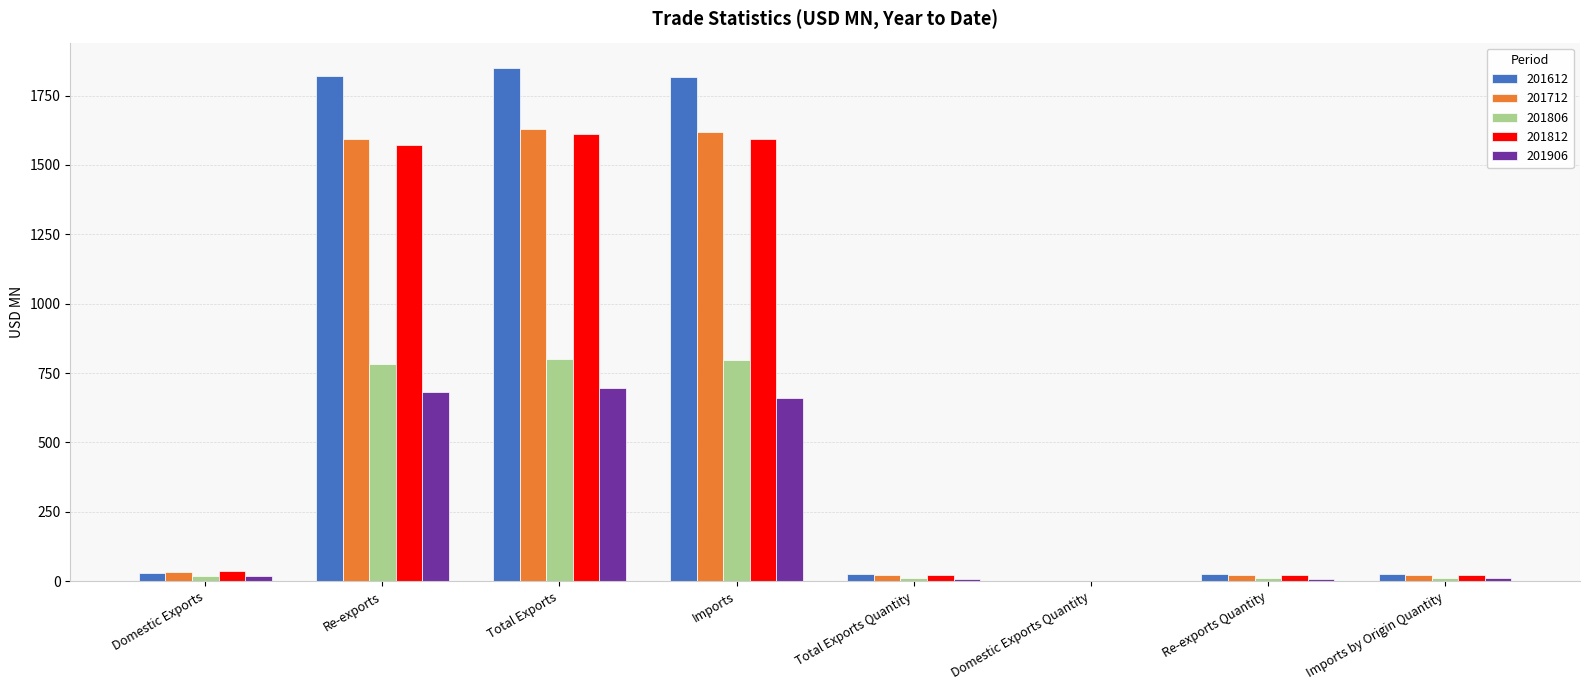

What value does the 201612 series have at Total Exports?

1848.3